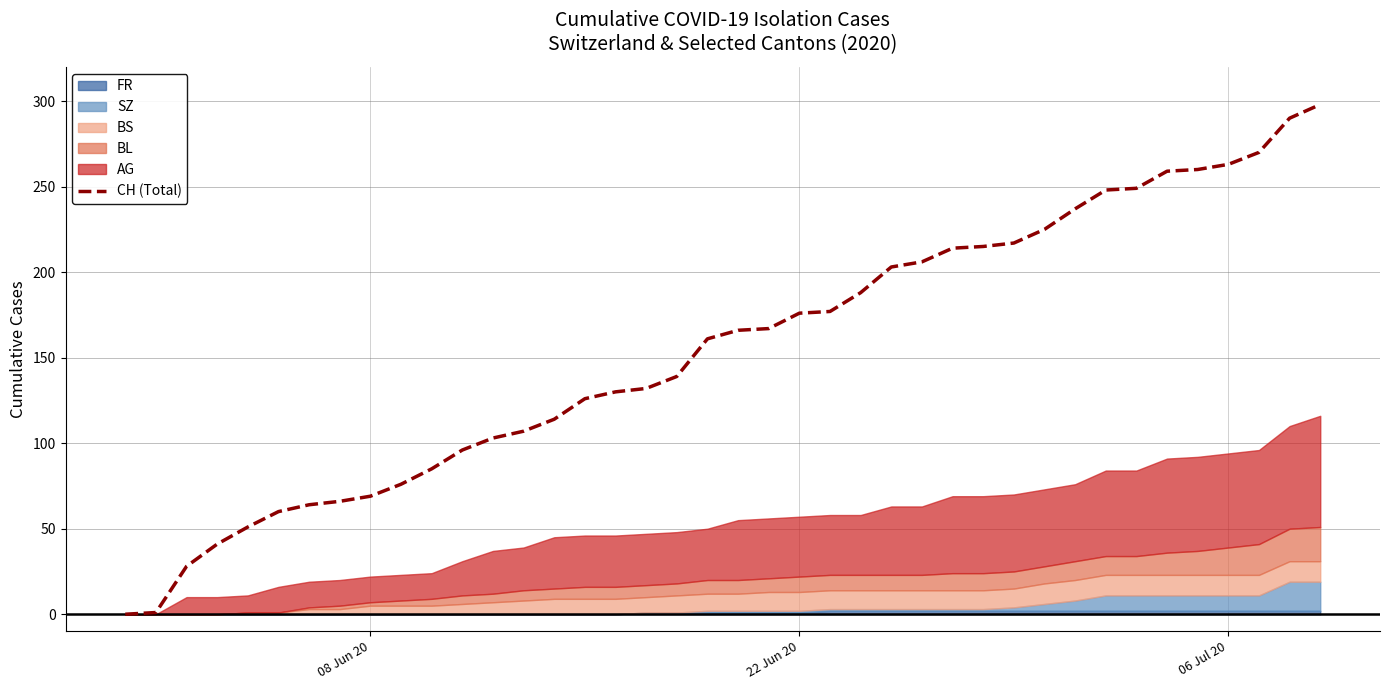

How many positive values are there?

39